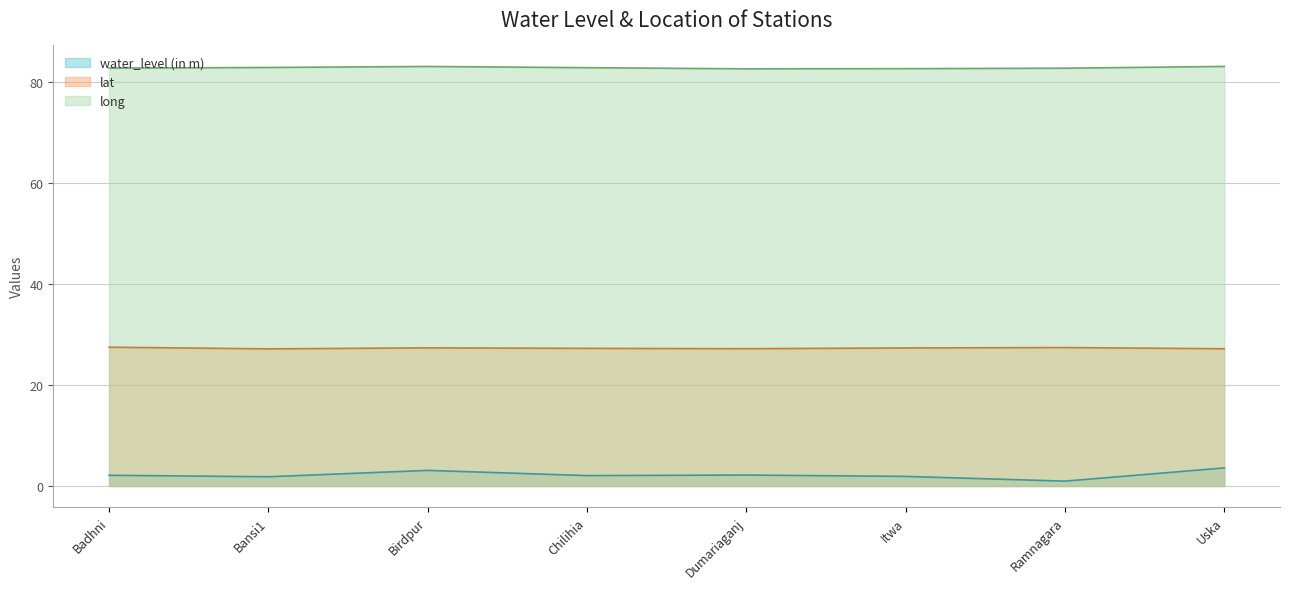

At which category is the sum across all series the highest?

Uska